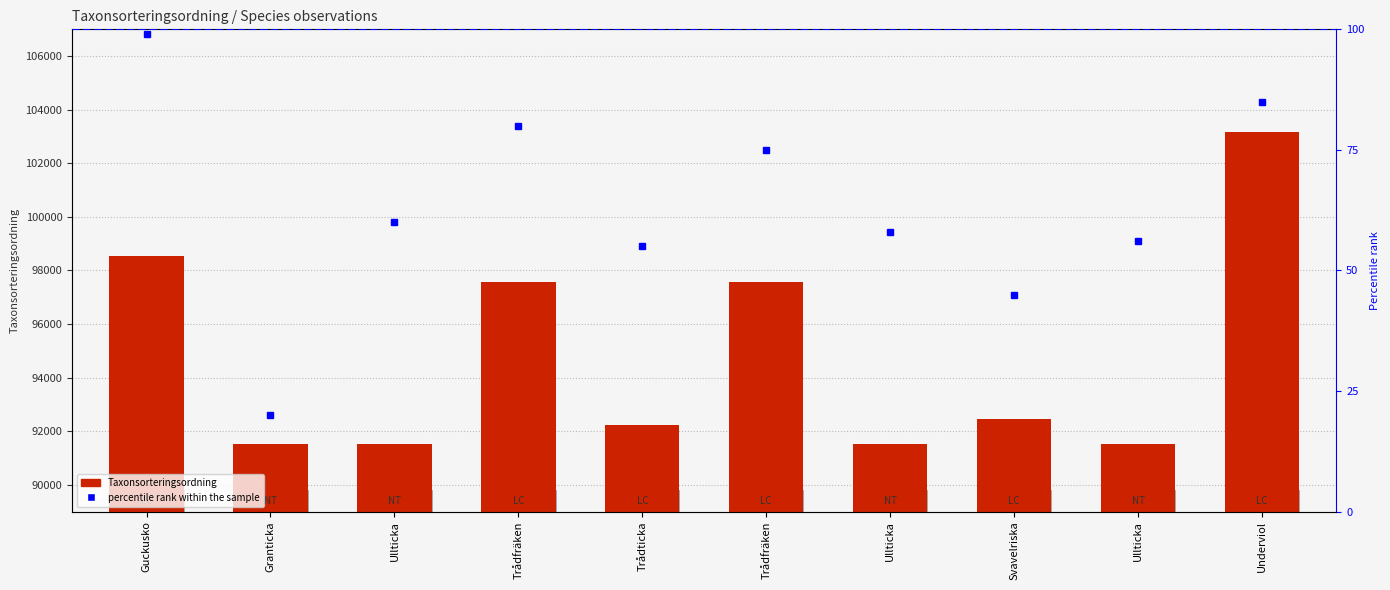

What is the value of the percentile rank within the sample bar at the 3rd from the left?

60